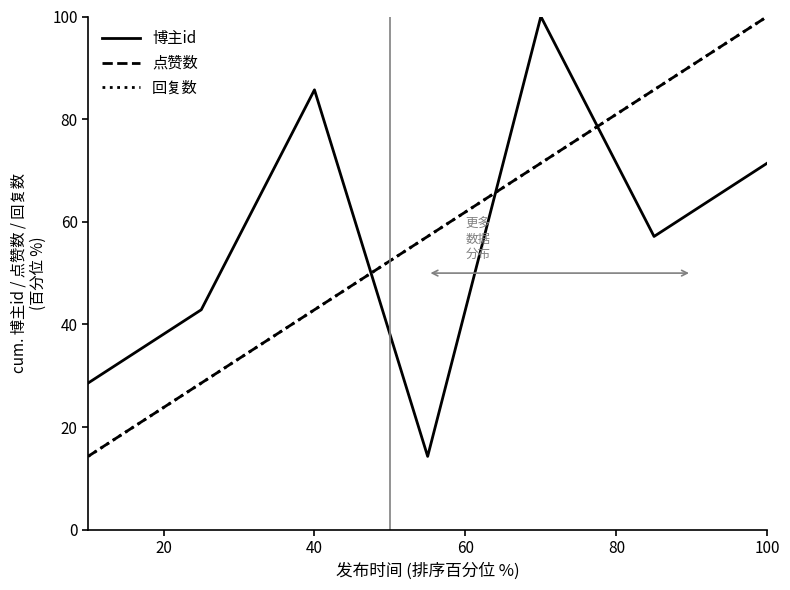

What is the highest value of the 点赞数 series?

100.0